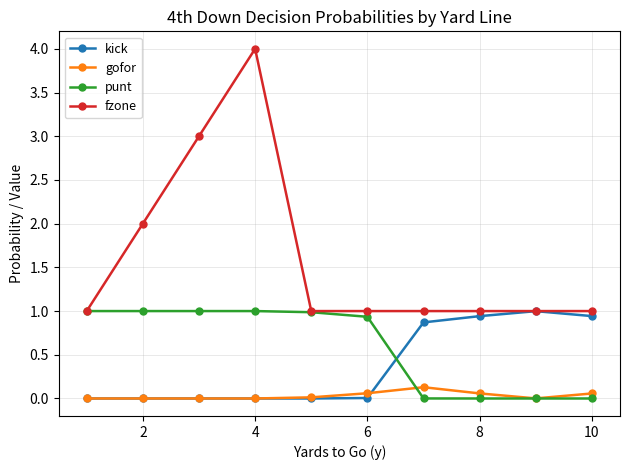

What are all the series names shown in the legend?

kick, gofor, punt, fzone